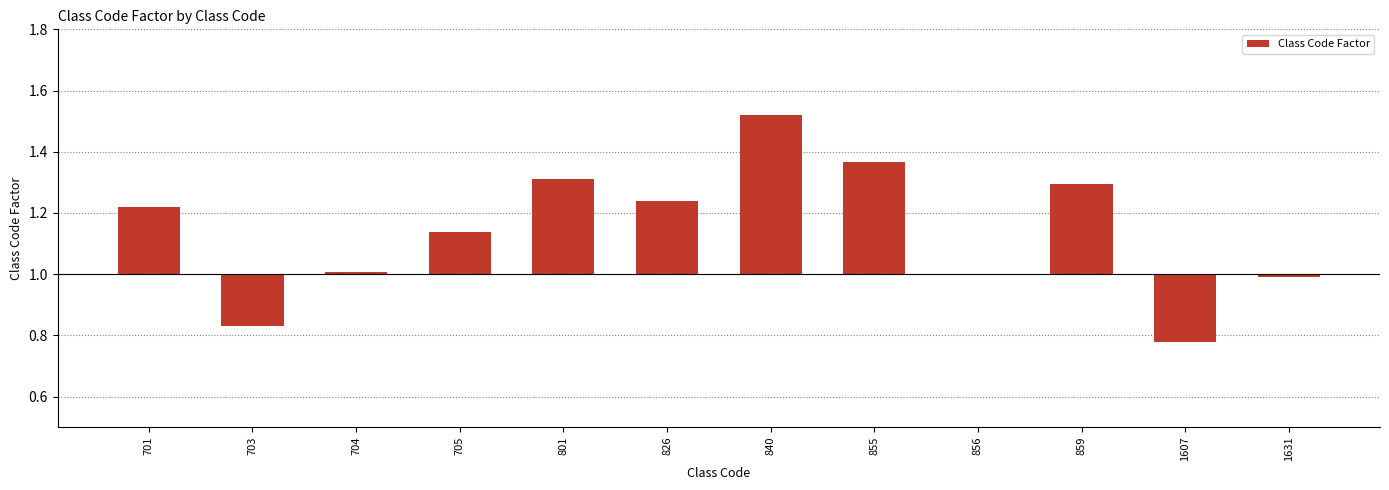

Rank the categories by value from highest to lowest.

840, 855, 801, 859, 826, 701, 705, 704, 856, 1631, 703, 1607